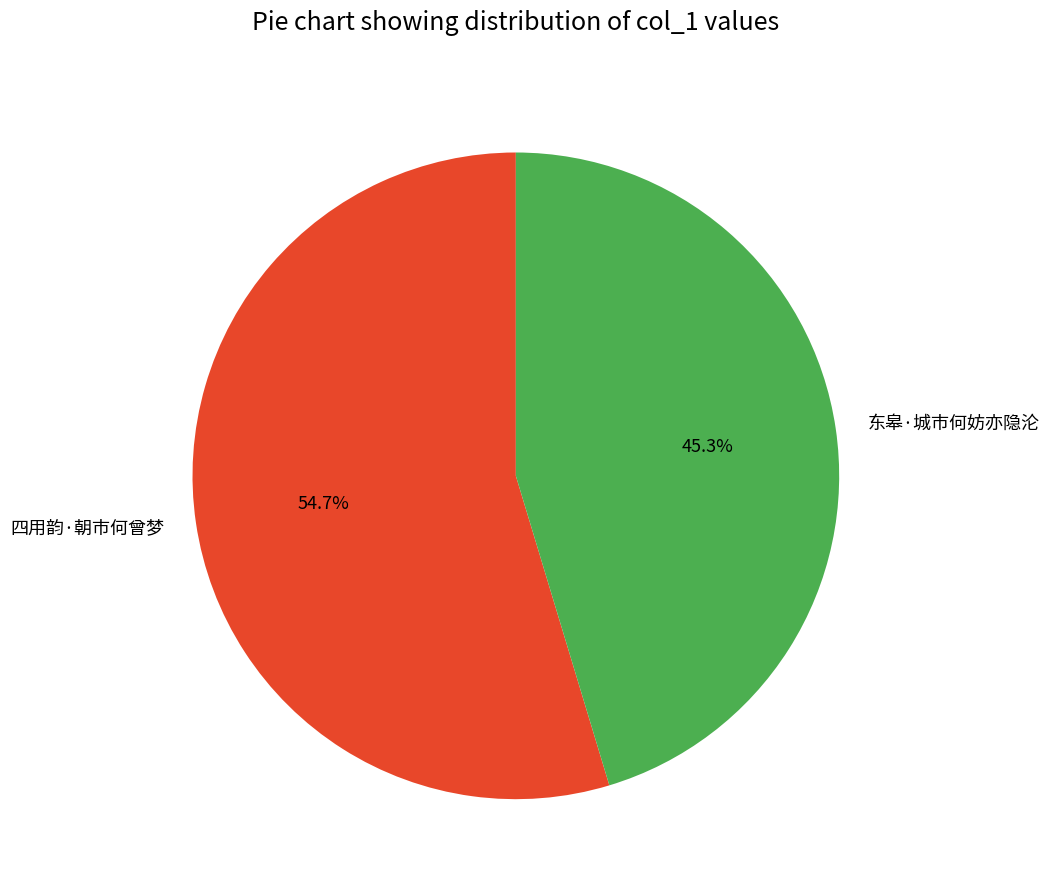

To the nearest percent, what is the difference between the 四用韵·朝市何曾梦 and 东皋·城市何妨亦隐沦 slice percentages?

9%